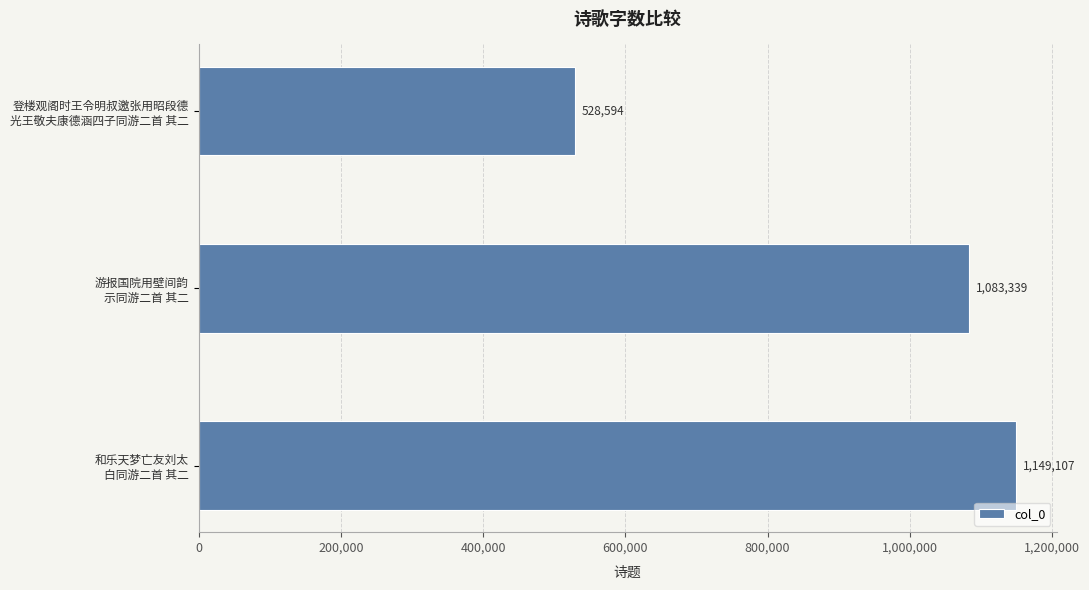

Rank the categories by value from highest to lowest.

和乐天梦亡友刘太
白同游二首 其二, 游报国院用壁间韵
示同游二首 其二, 登楼观阁时王令明叔邀张用昭段德
光王敬夫康德涵四子同游二首 其二